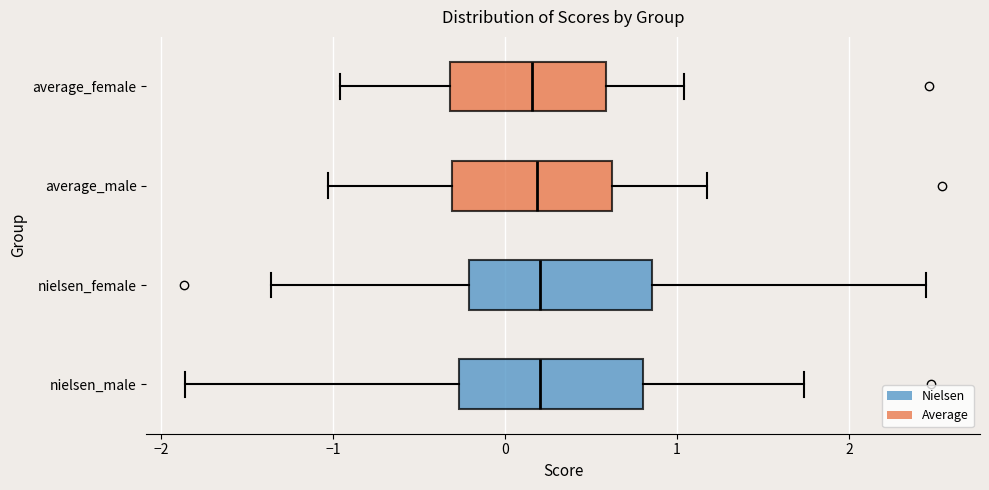

Reading bottom to top, read every box against the x-axis: the position of its median line, the range the box covers, and the ends of its whiskers. The values are not printed on the chart, so give them approximately, as read against the axis.

nielsen_male: median 0.2, box -0.3 to 0.8, whiskers -1.9 to 1.7
nielsen_female: median 0.2, box -0.2 to 0.9, whiskers -1.4 to 2.4
average_male: median 0.2, box -0.3 to 0.6, whiskers -1.0 to 1.2
average_female: median 0.2, box -0.3 to 0.6, whiskers -1.0 to 1.0